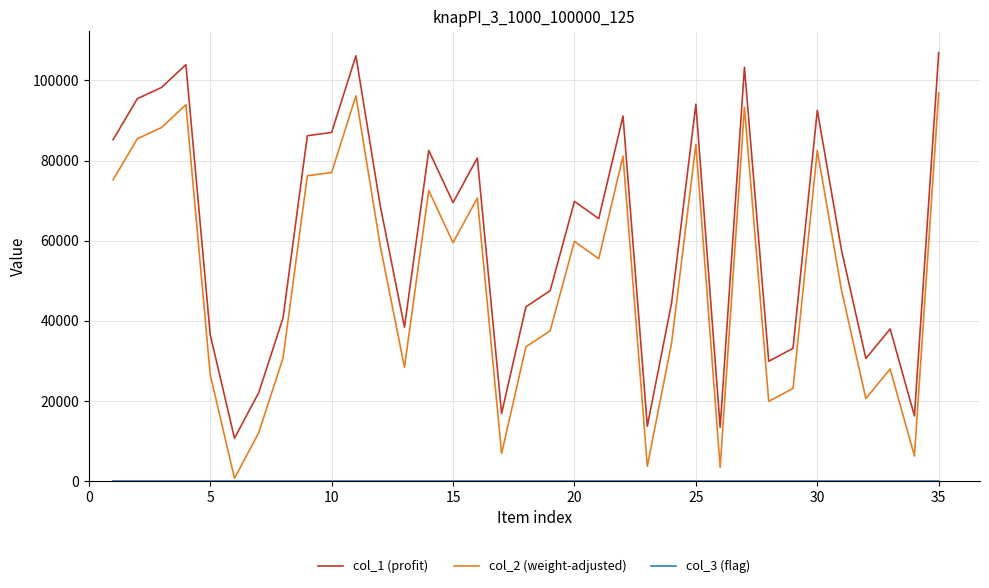

What is the greatest value displayed?

106961